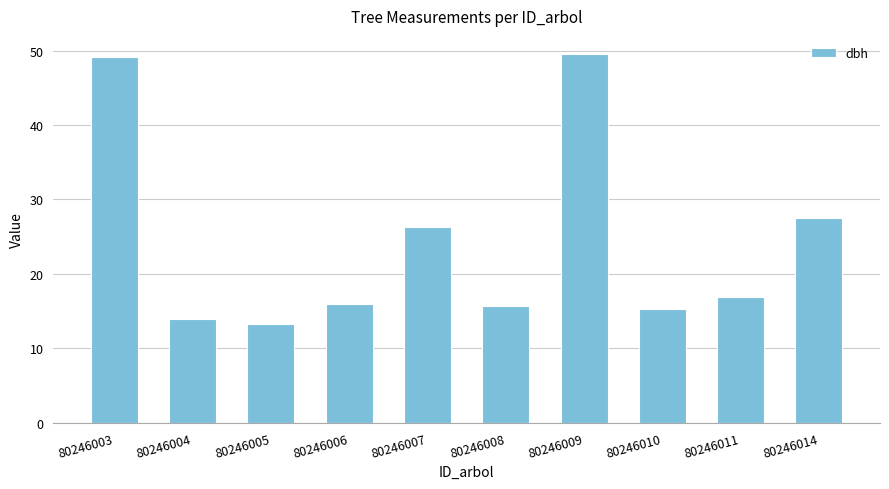

Is it true that the value at 80246009 is 78.6?

False